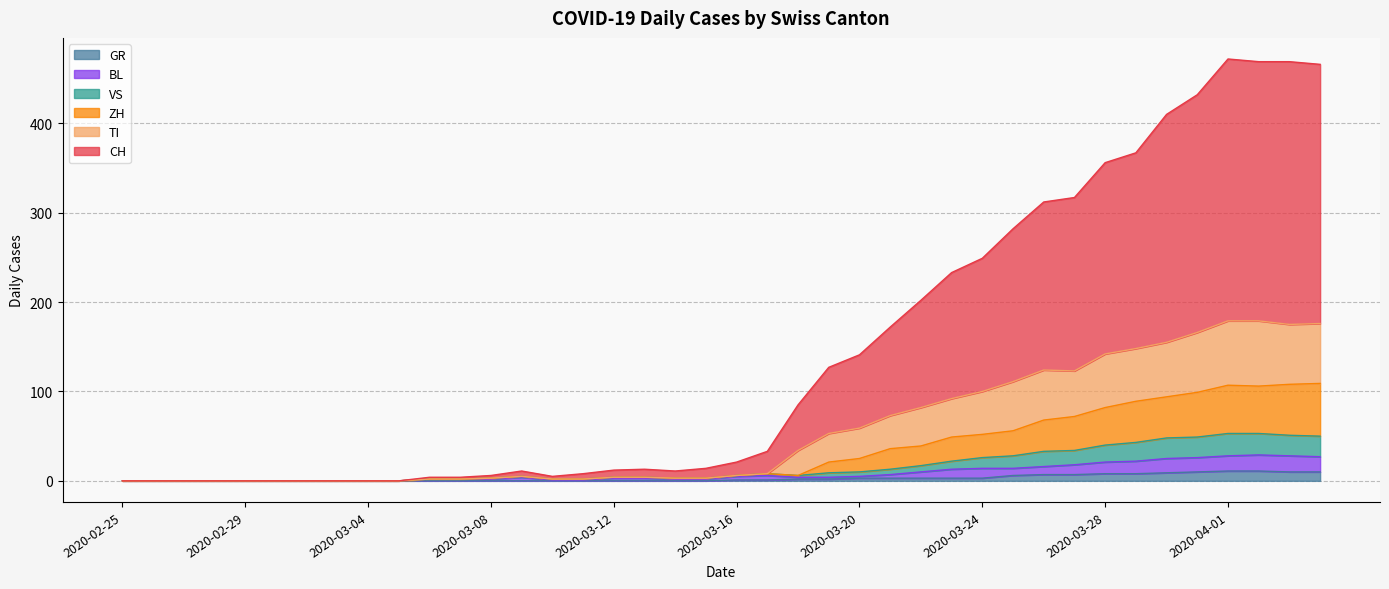

What is the label of the 33rd point from the left?

2020-03-28